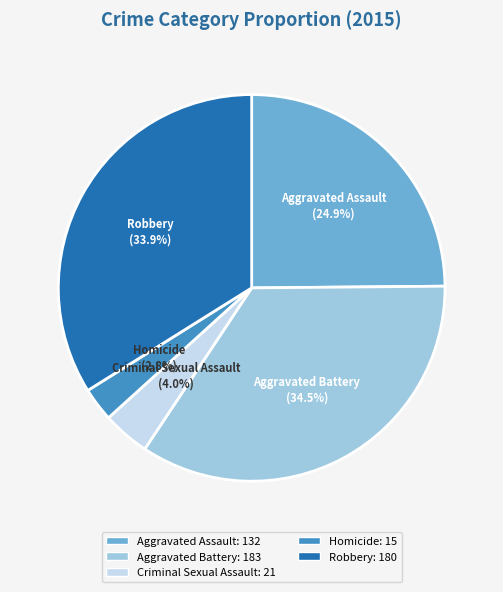

What is the largest slice in the pie chart?

Aggravated Battery